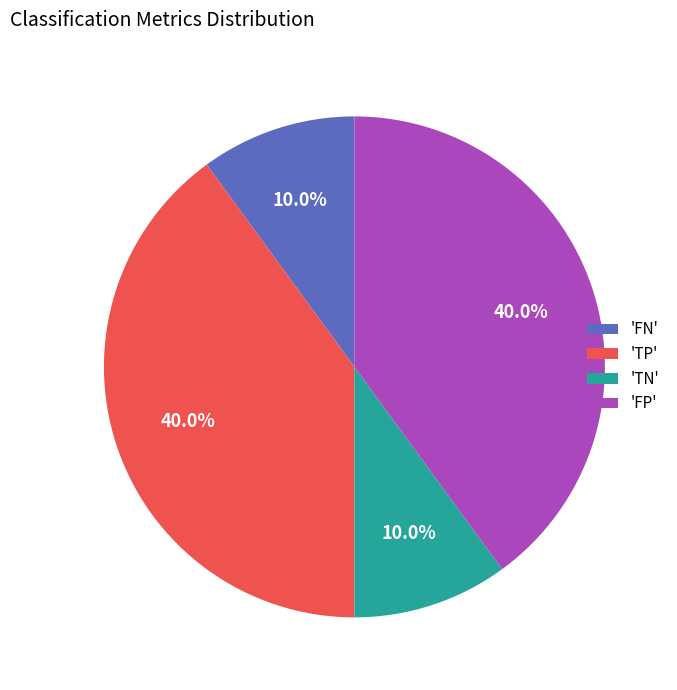

Is there a majority slice in this chart?

No